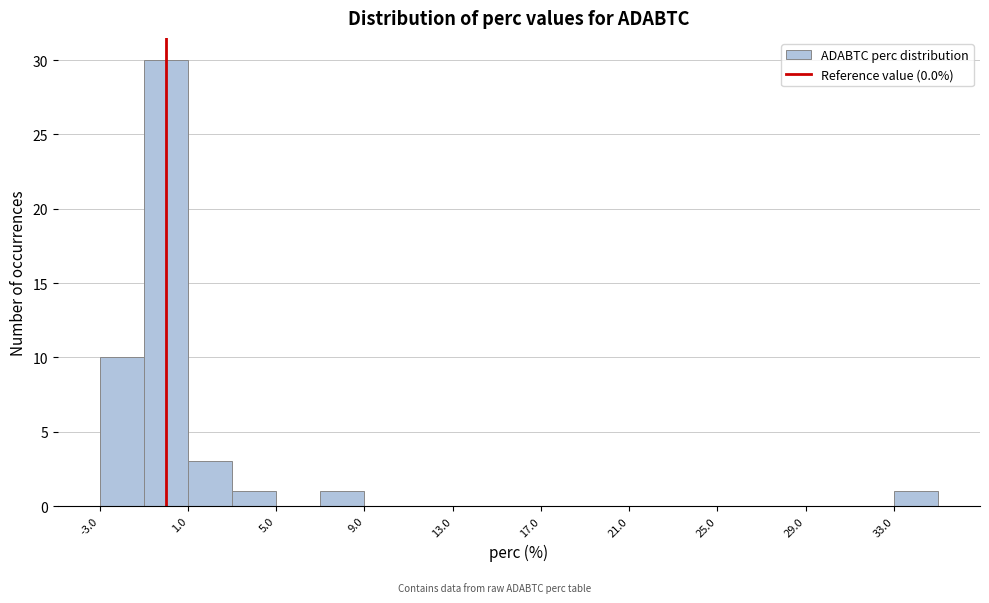

Reading left to right, transcribe this chart: for each bar, give the range it covers on the x-axis and its height. The values are not printed on the chart, so give them approximately, as read against the axis.

-3 to -1: 10
-1 to 1: 30
1 to 3: 3
3 to 5: 1
5 to 7: 0
7 to 9: 1
9 to 11: 0
11 to 13: 0
13 to 15: 0
15 to 17: 0
17 to 19: 0
19 to 21: 0
21 to 23: 0
23 to 25: 0
25 to 27: 0
27 to 29: 0
29 to 31: 0
31 to 33: 0
33 to 35: 1